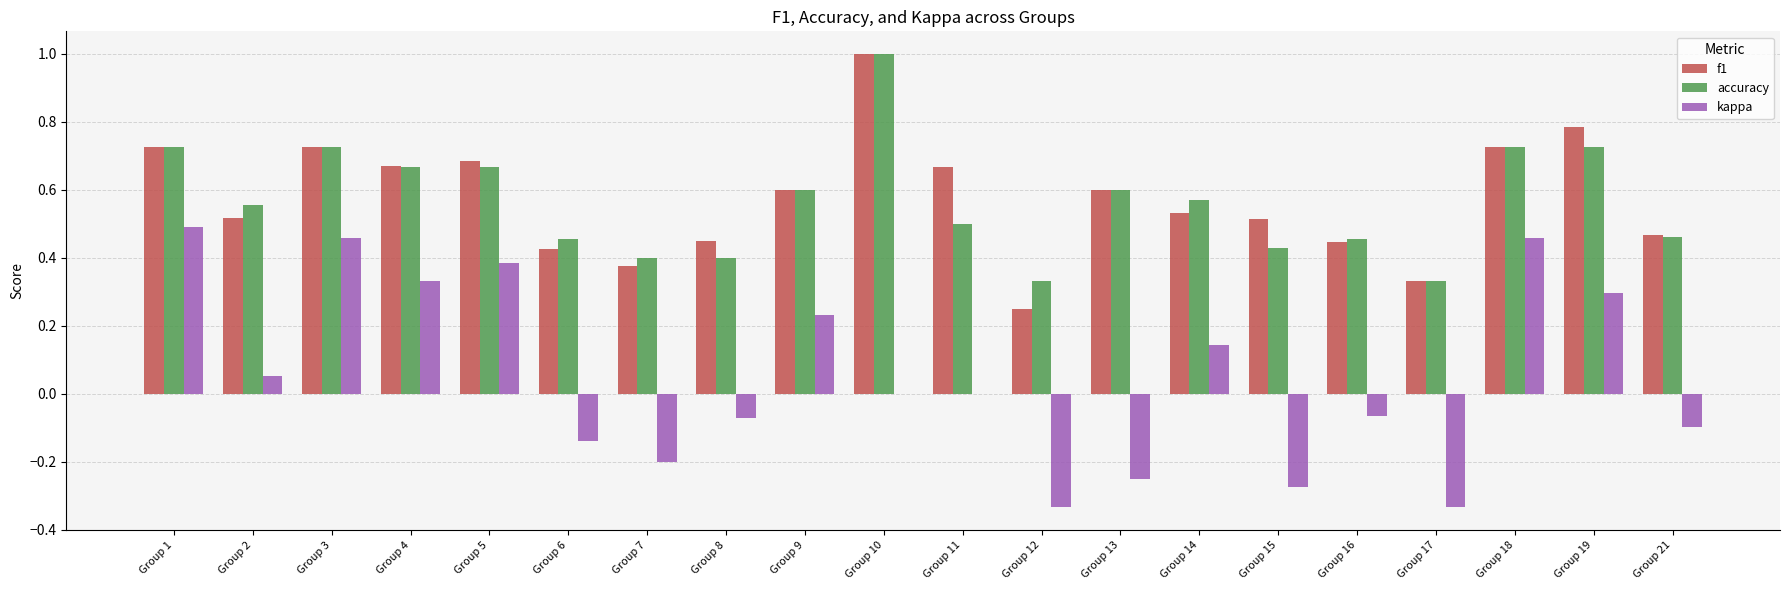

What is the maximum value shown in the chart?

1.0